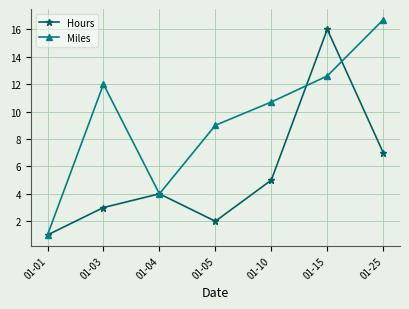

Does the chart display data point markers on the line(s)?

Yes